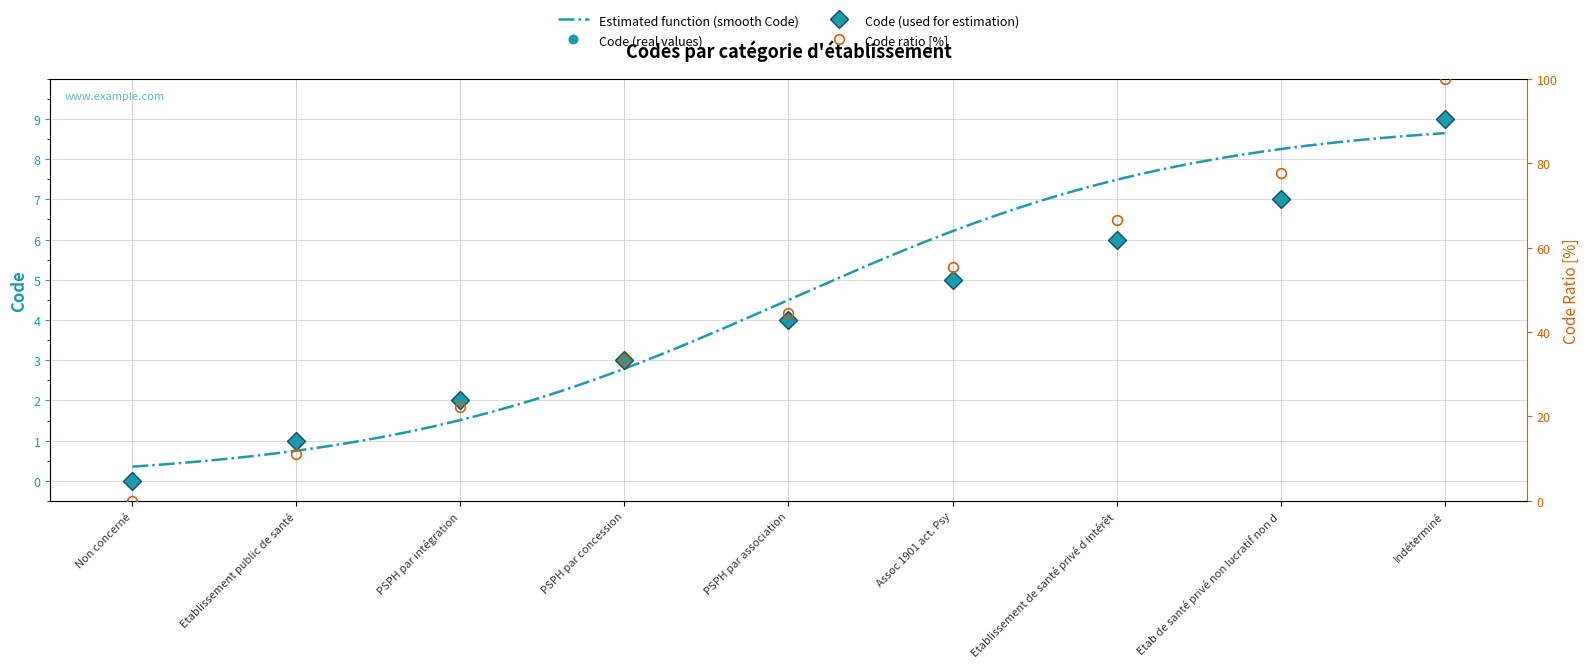

What is the ratio of the value at Etablissement de santé privé d intérêt to the value at Etab de santé privé non lucratif non d?

0.9